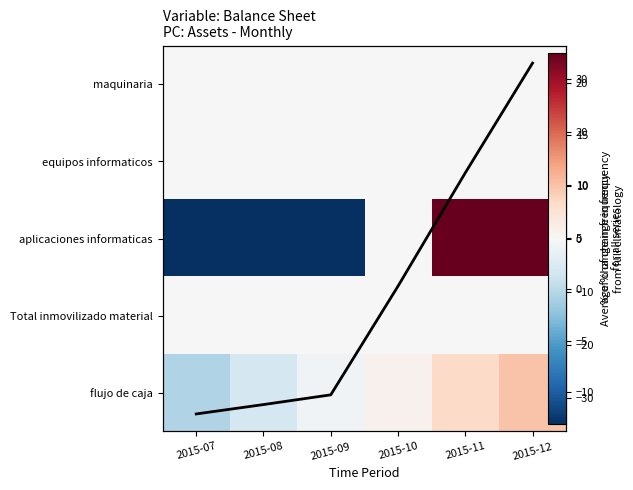

The value of Total inmovilizado material at 2015-11 is 0.0. True or false?

True